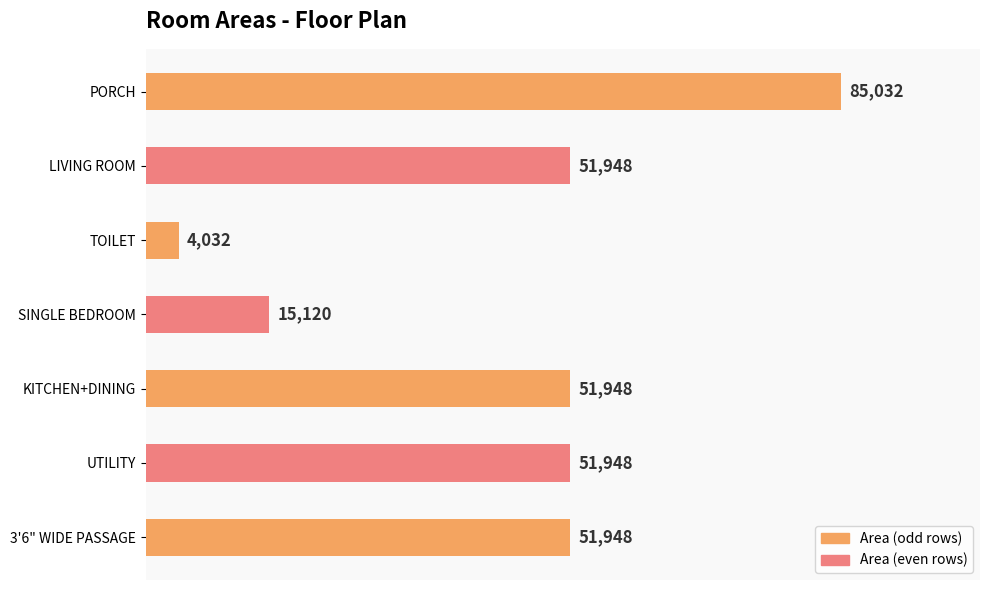

How many values are below 51948?

2